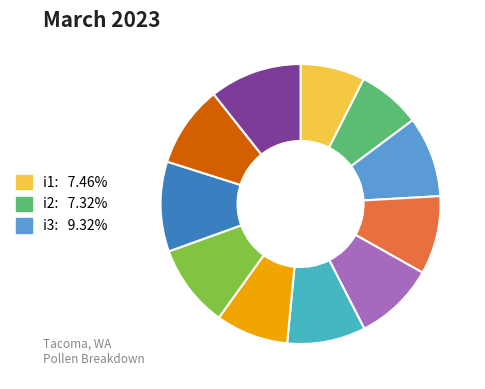

Is there a majority slice in this chart?

No